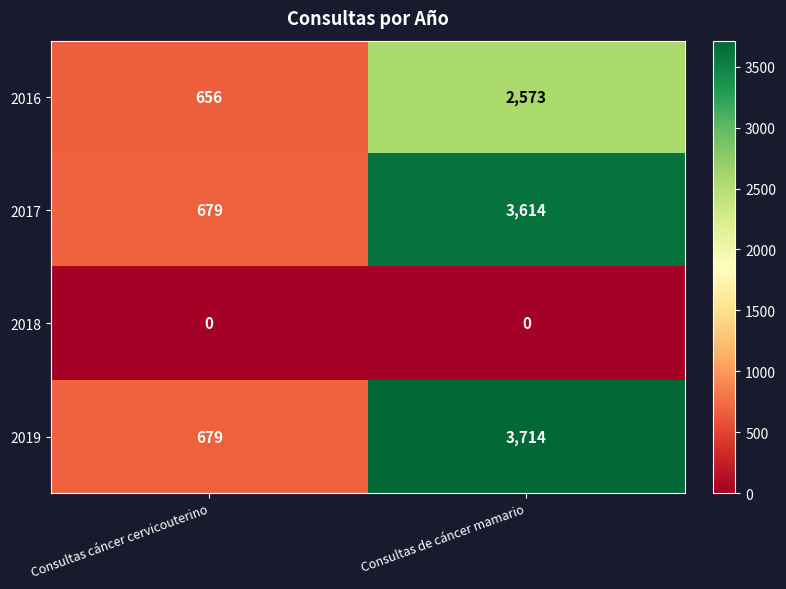

Is it true that 2017 equals 3614 at Consultas de cáncer mamario?

True